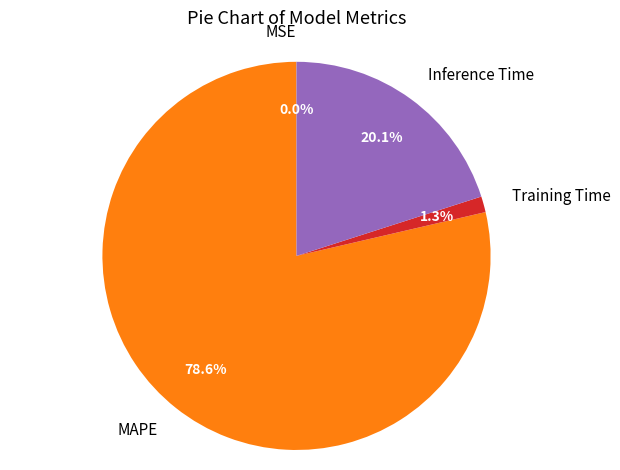

What portion of the pie excludes Inference Time?

79.9%